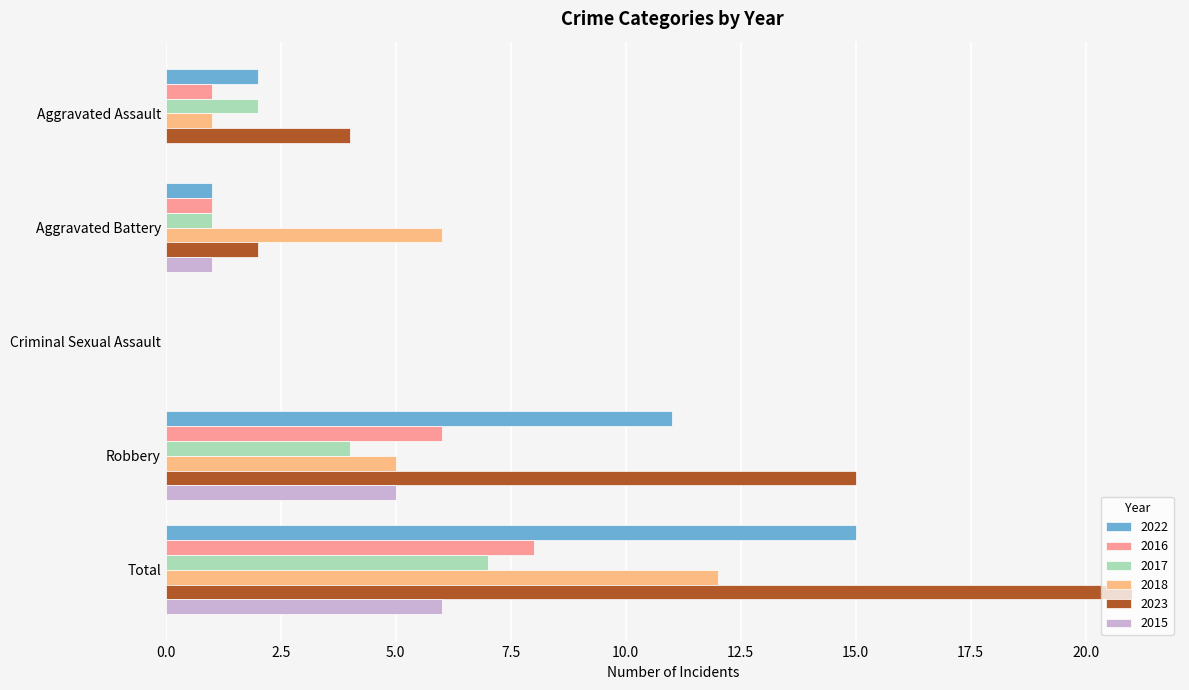

List the series in order of their peak value, highest first.

2023, 2022, 2018, 2016, 2017, 2015